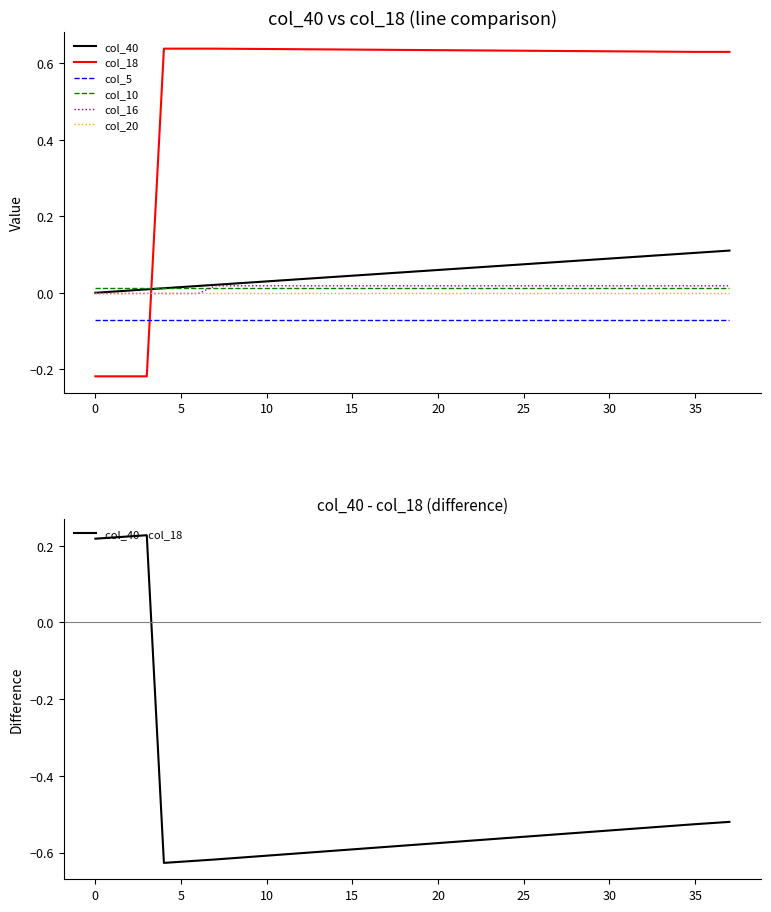

What is the lowest value of the col_18 series?

-0.2